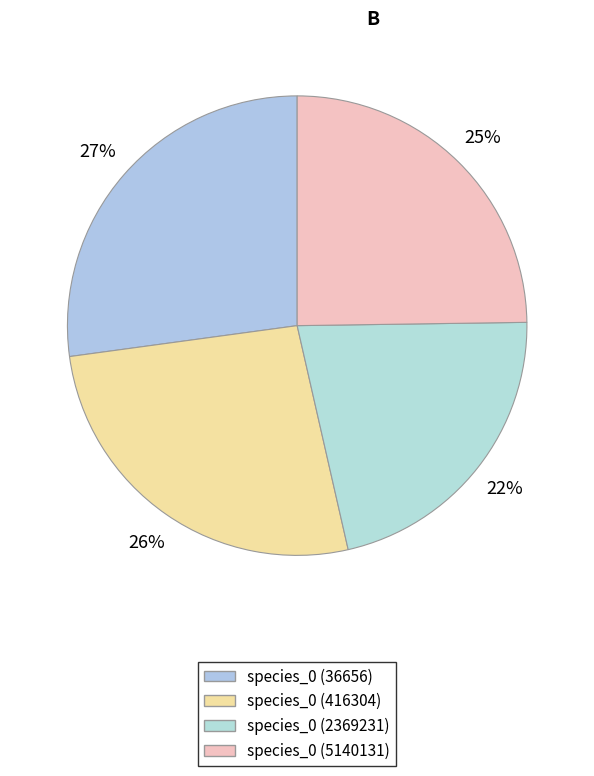

How many slices are in this pie chart?

4